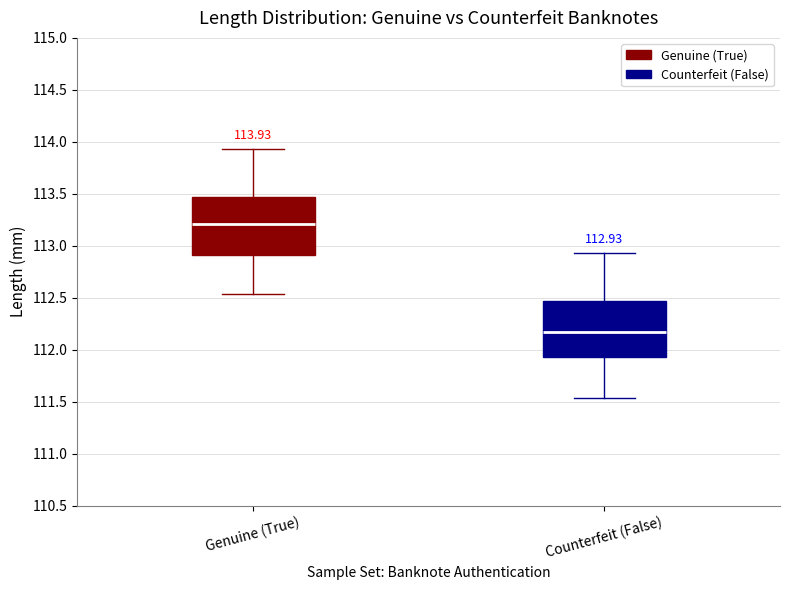

Which box's median line is the lowest?

Counterfeit (False)